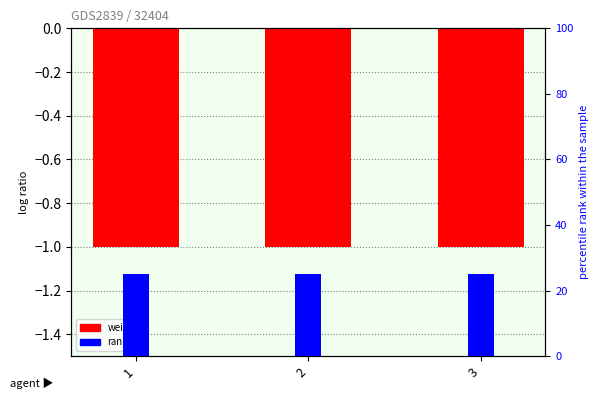

Count the number of categories in the chart.

3